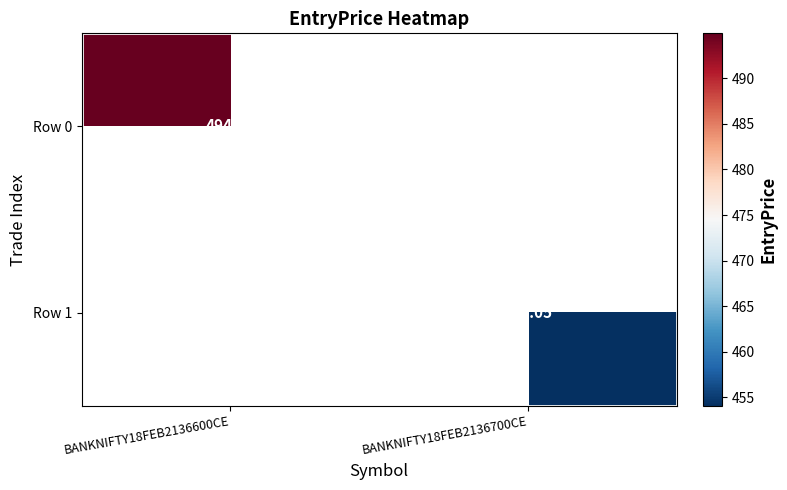

Is the value of Row 0 at BANKNIFTY18FEB2136700CE greater than the value of Row 1 at BANKNIFTY18FEB2136600CE?

No